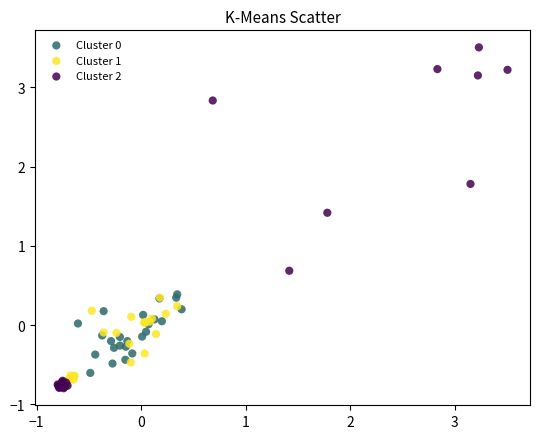

Which series contains the highest Y value?

Cluster 2